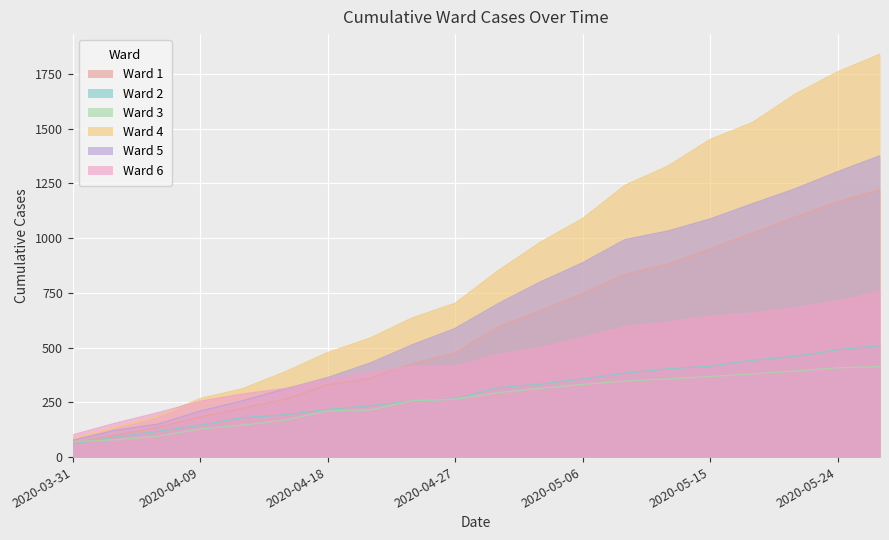

At which category does the chart reach its peak across all series?

2020-05-27